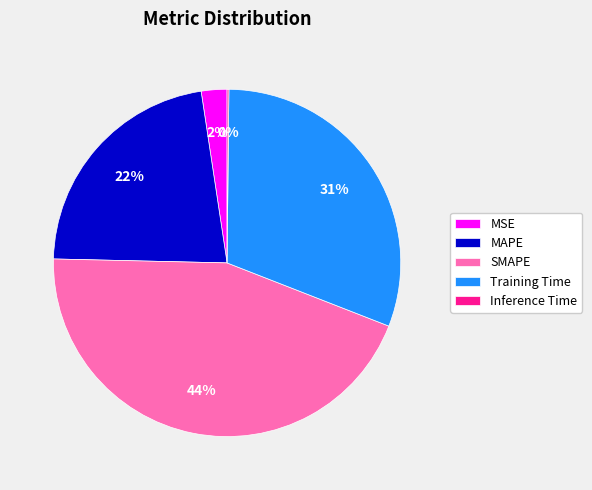

Does MAPE account for over 50% of the chart?

No